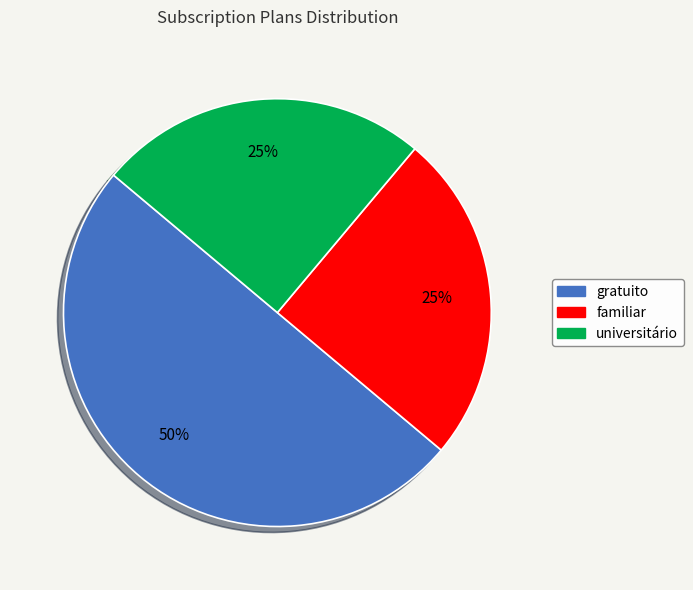

Do gratuito and universitário together represent more than half of the pie?

Yes